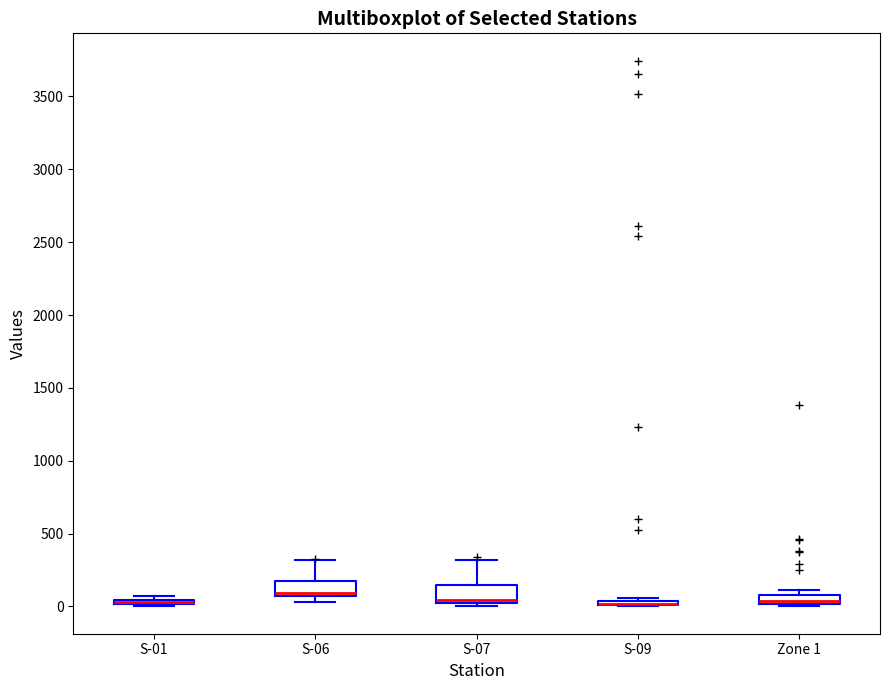

Where does the upper whisker of the box for S-06 end on the y-axis? The values are not printed on the chart, so give them approximately, as read against the axis.

300